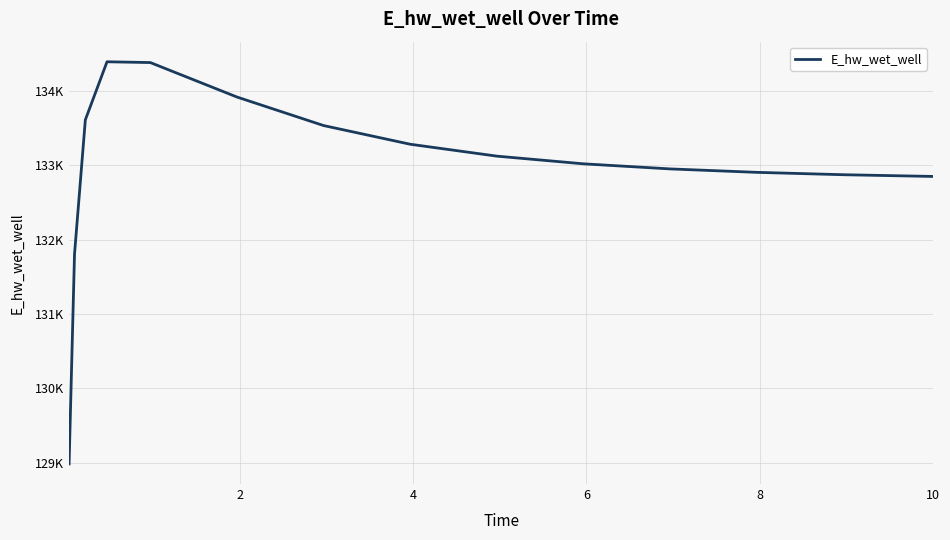

Is this an area chart (filled region under the line)?

No